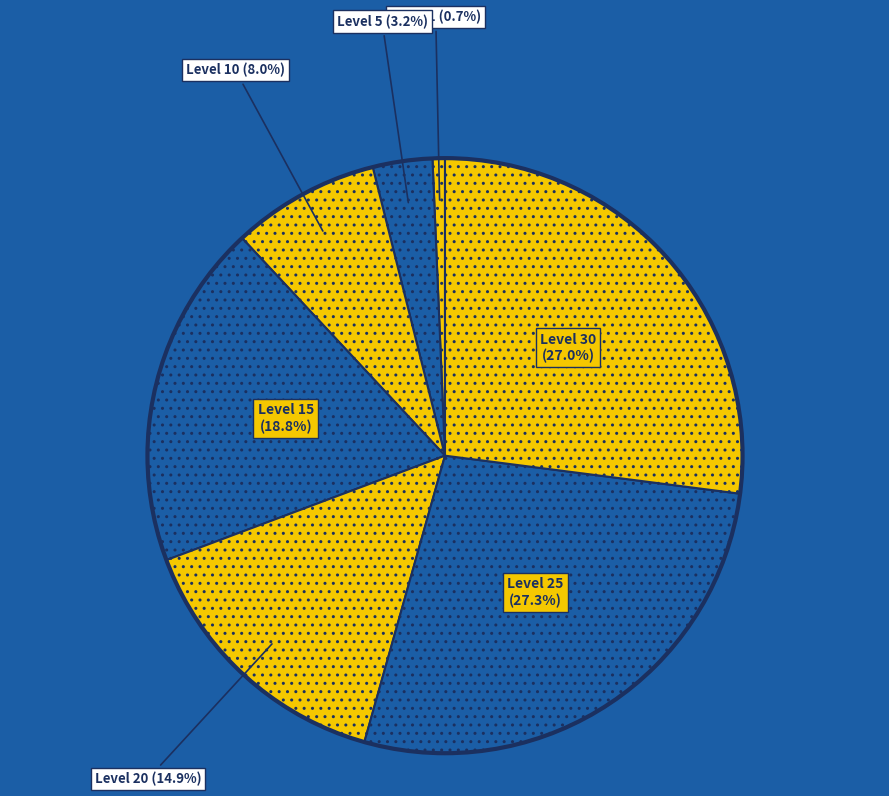

Is it true that Level 5 is 11% of the pie?

False